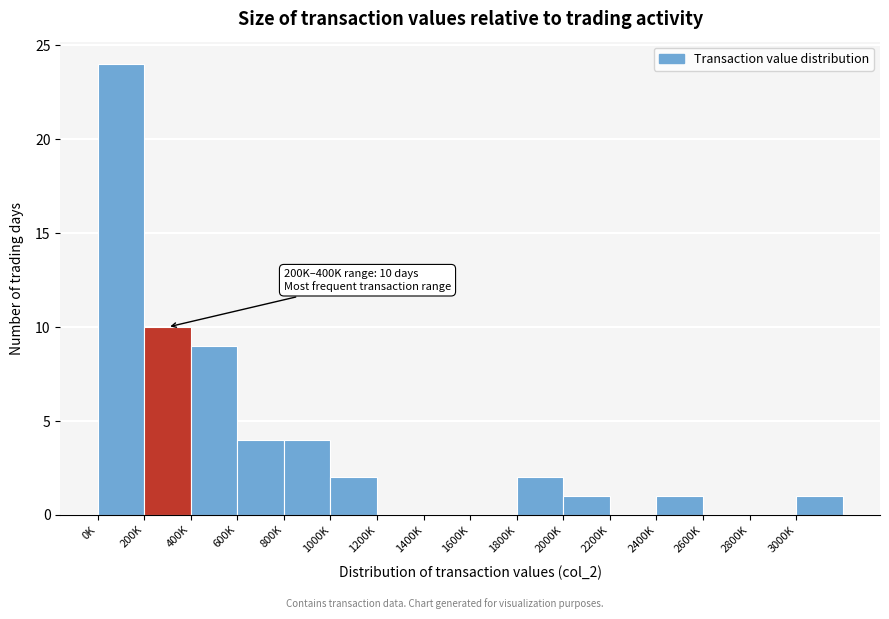

Reading left to right, what are all the values shown in this chart?

0K=24	200K=10	400K=9	600K=4	800K=4	1000K=2	1200K=0	1400K=0	1600K=0	1800K=2	2000K=1	2200K=0	2400K=1	2600K=0	2800K=0	3000K=1